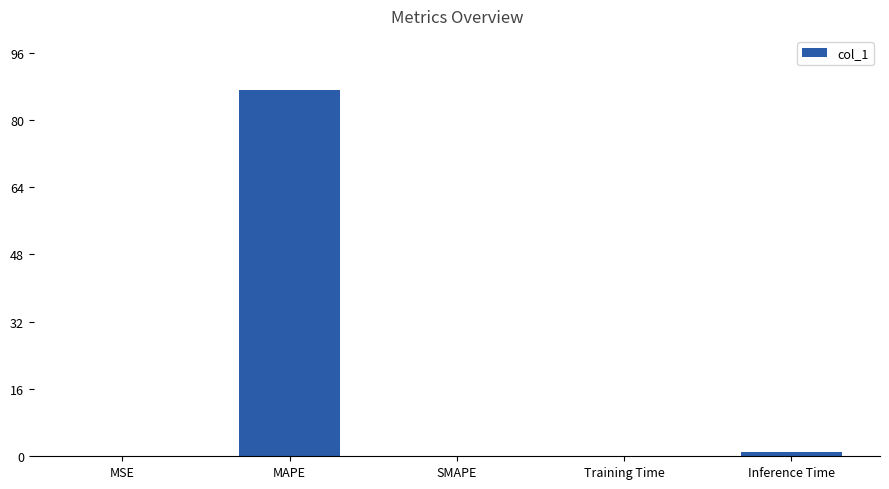

At which category does the chart reach its peak across all series?

MAPE